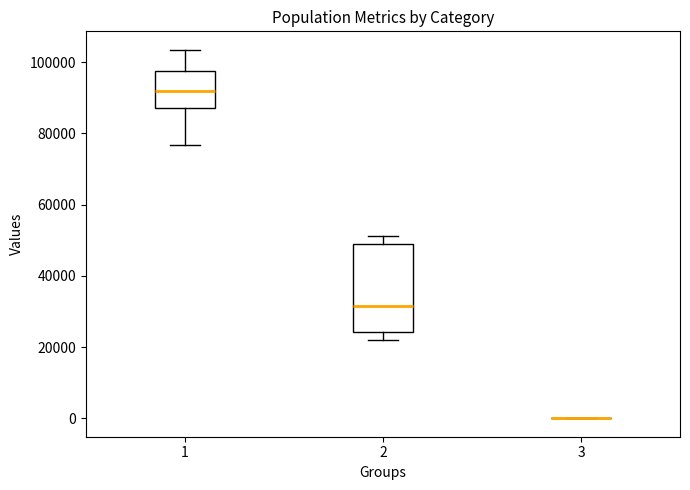

Reading left to right, read every box against the y-axis: the position of its median line, the range the box covers, and the ends of its whiskers. The values are not printed on the chart, so give them approximately, as read against the axis.

1: median 92000, box 88000 to 98000, whiskers 76000 to 104000
2: median 32000, box 24000 to 48000, whiskers 22000 to 52000
3: box collapsed to a line at 0, whiskers 0 to 0